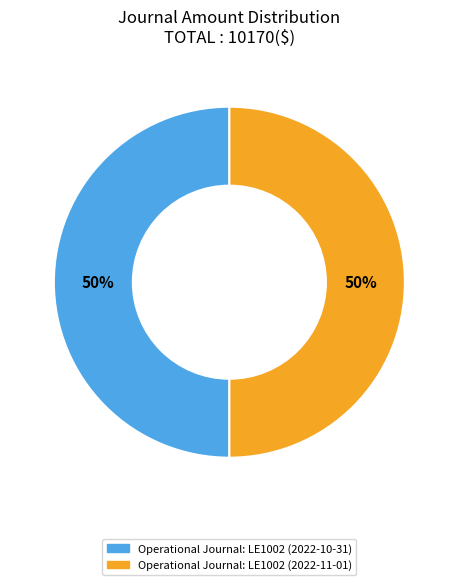

To the nearest percent, what is the average slice percentage?

50%